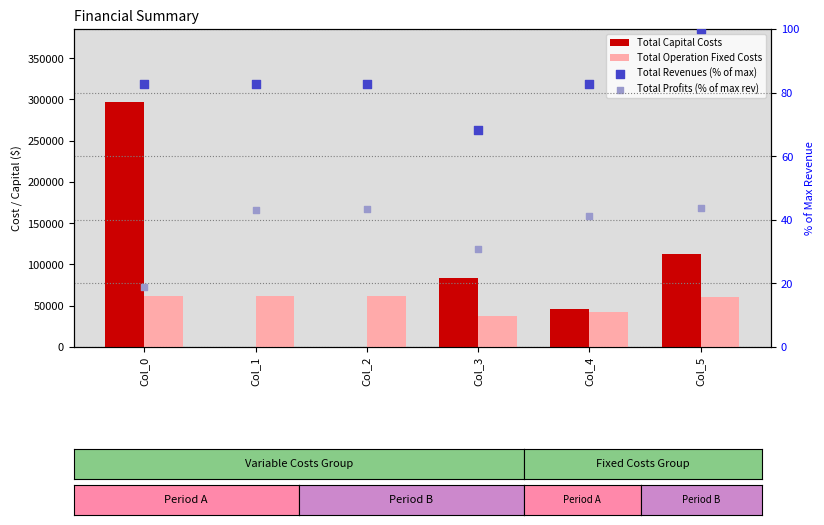

Is the value of Total Operation Fixed Costs at Col_2 greater than the value of Total Capital Costs at Col_4?

Yes